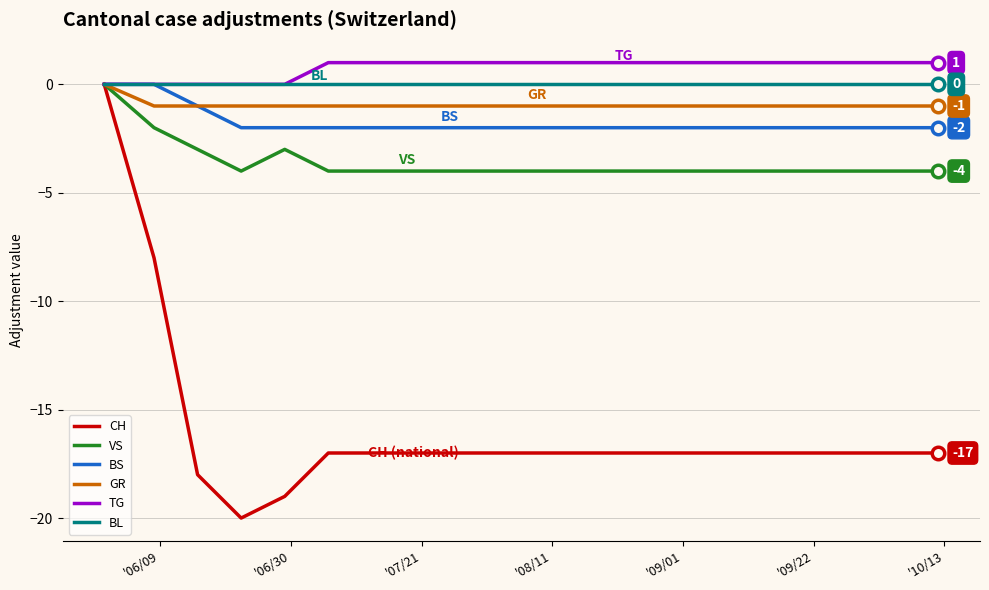

What are all the series names shown in the legend?

CH, VS, BS, GR, TG, BL